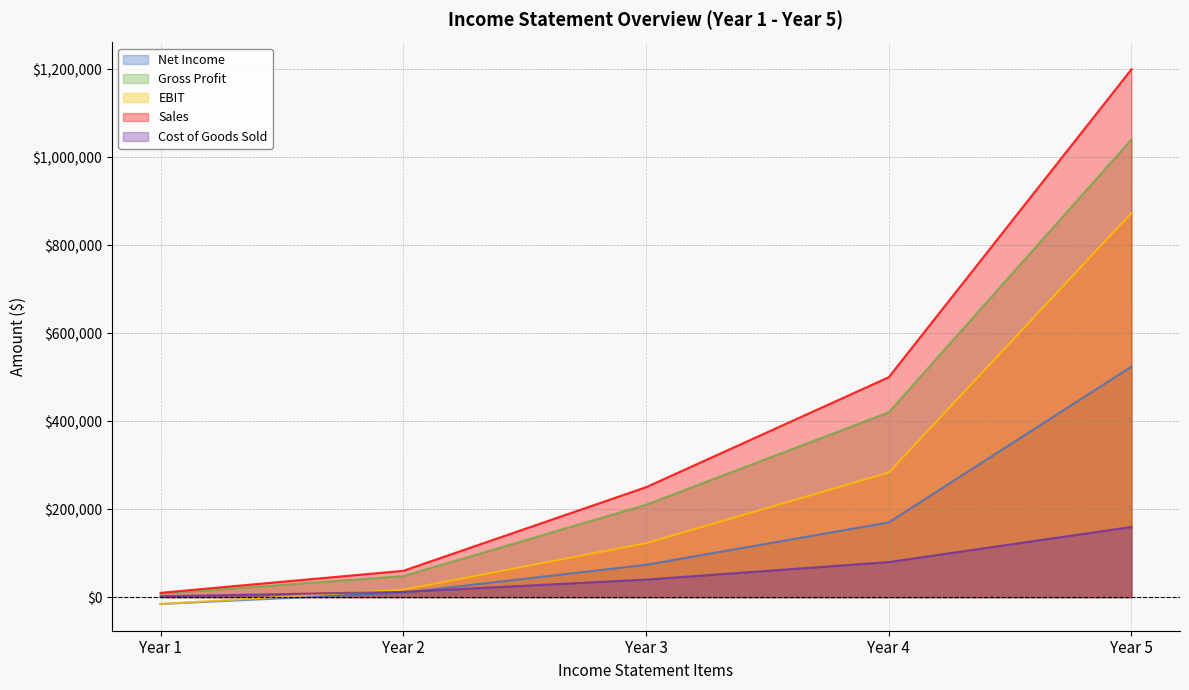

Rank the categories by Year 5 value from lowest to highest.

Cost of Goods Sold, Net Income, EBIT, Gross Profit, Sales